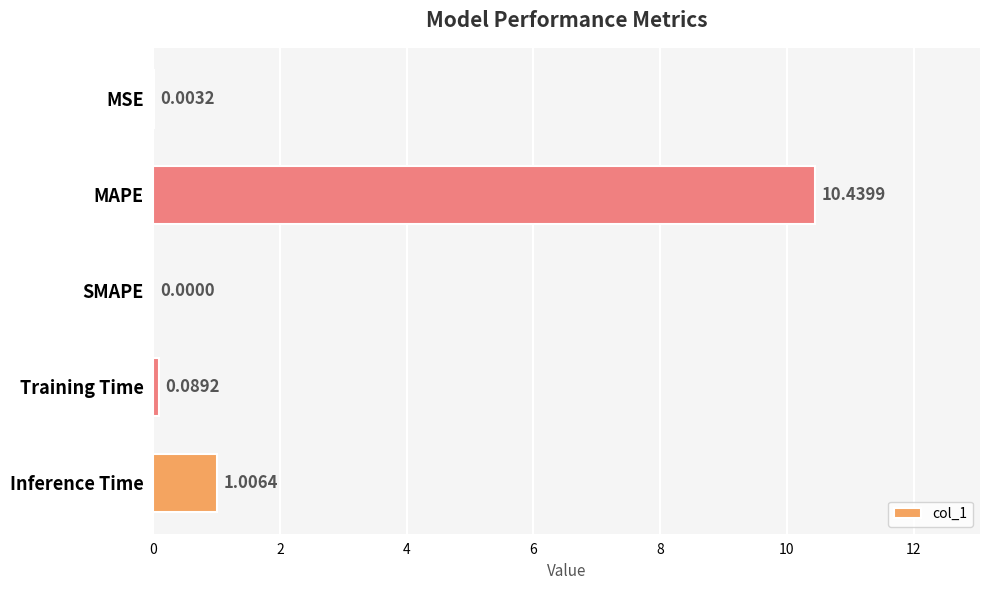

Which label corresponds to the largest value in the chart?

MAPE